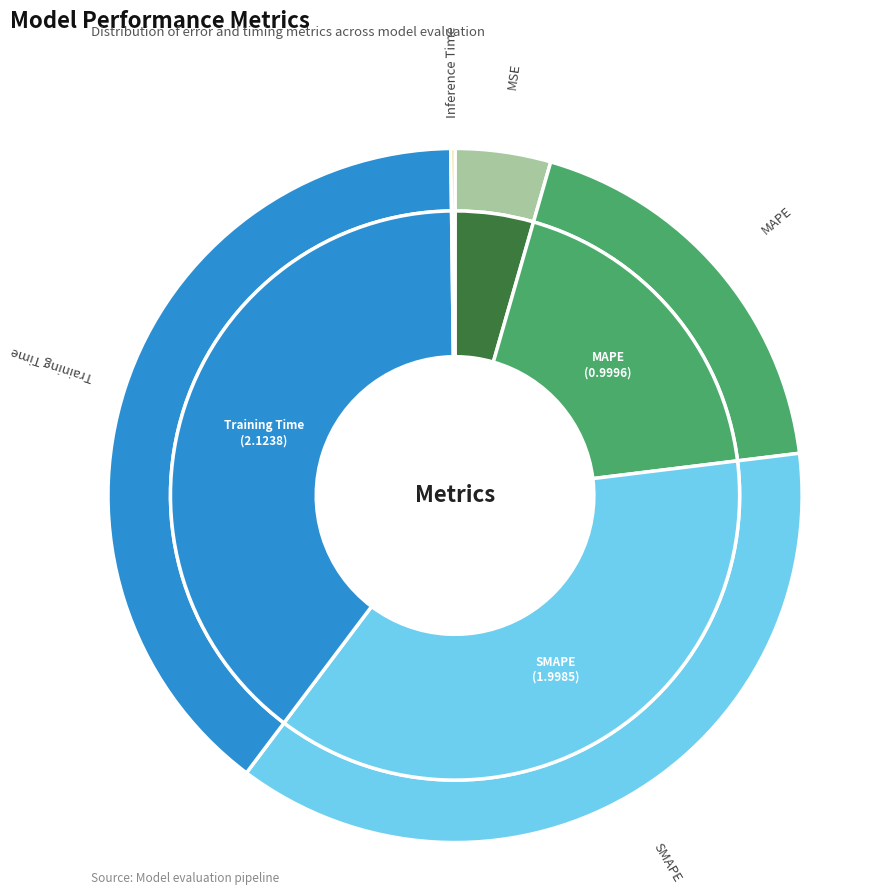

What percentage is the SMAPE slice, to the nearest percent?

37%